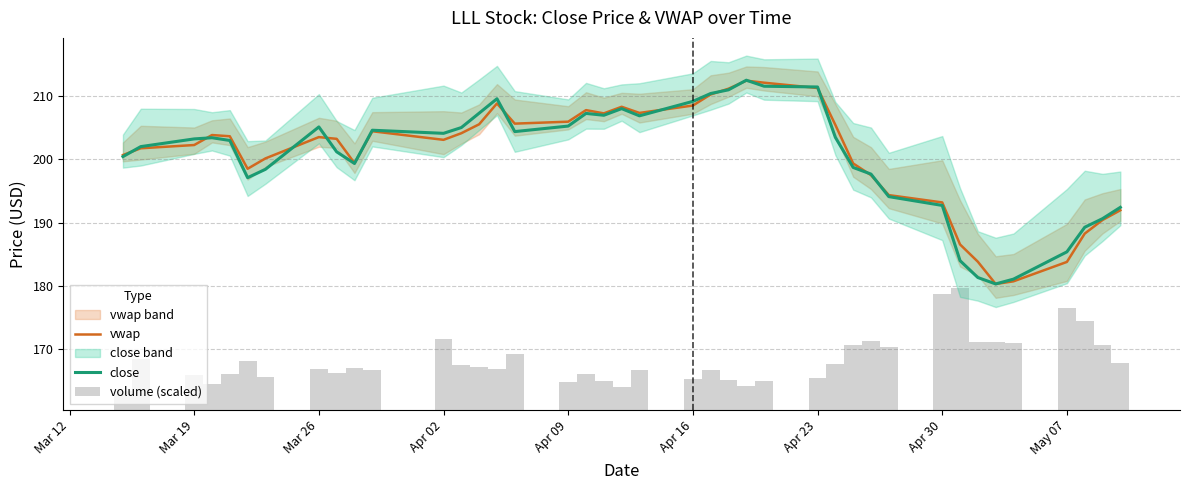

What is the maximum value for vwap?

212.5